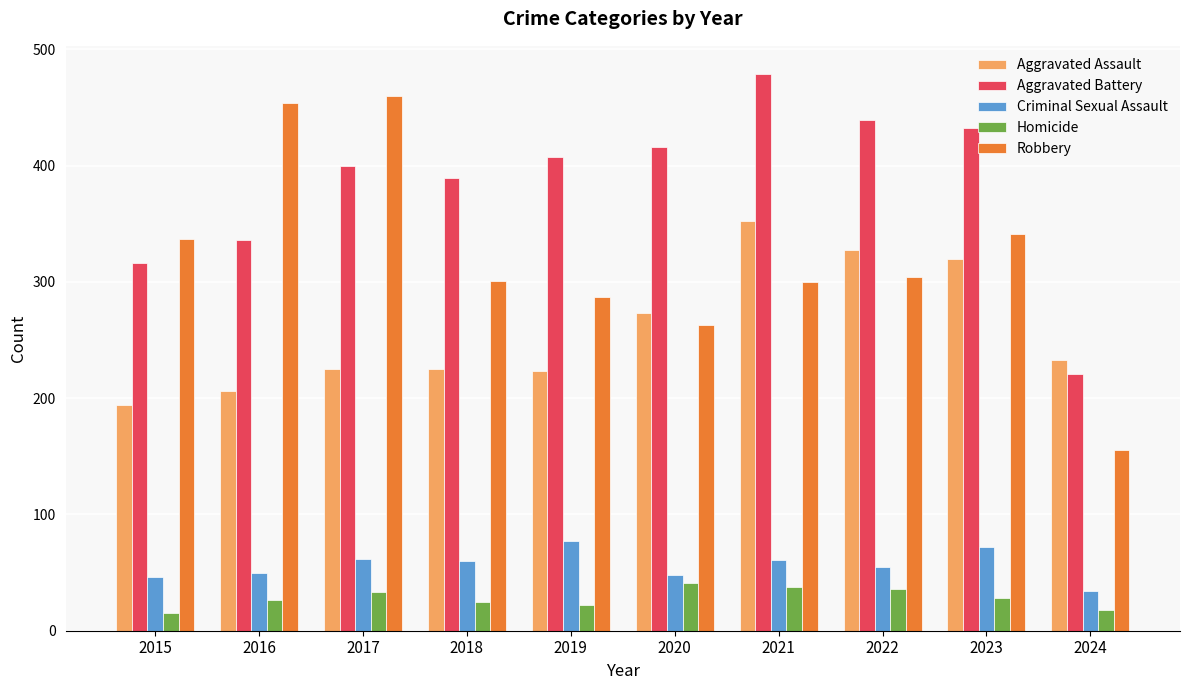

Which series changed the most between 2019 and 2021?

Aggravated Assault